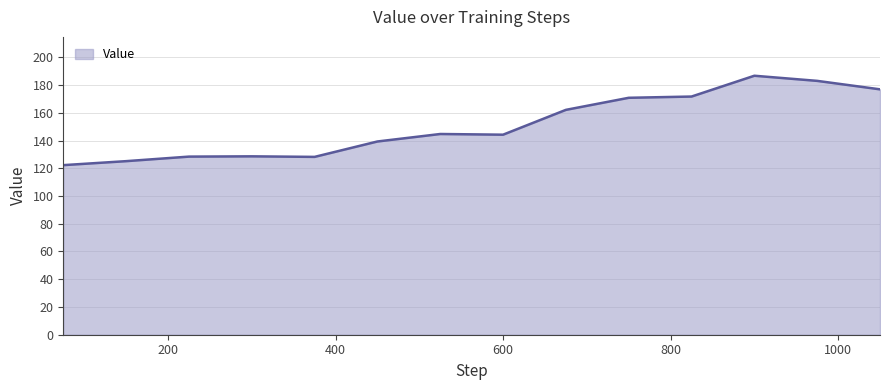

What is the greatest value displayed?

186.7